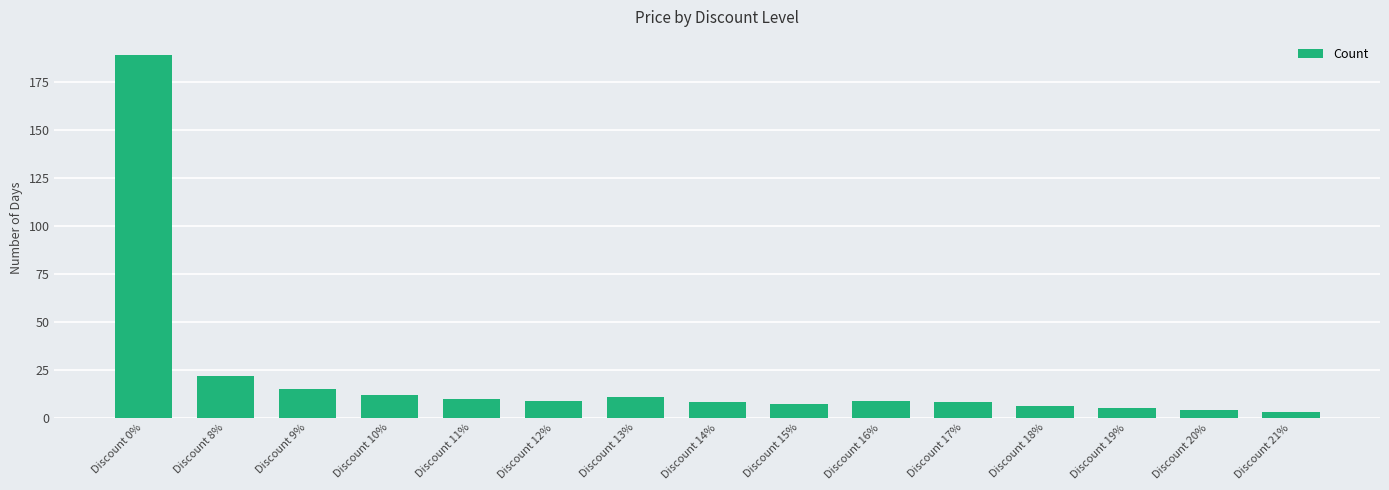

What is the difference between the maximum and minimum values?

186